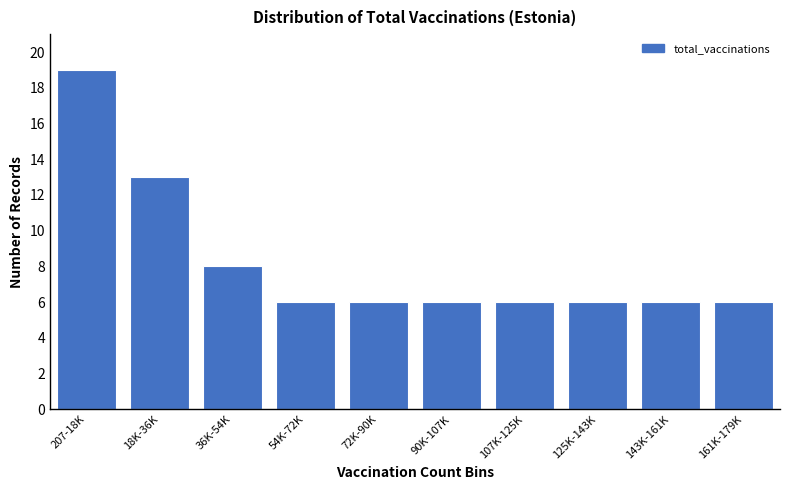

Reading right to left, transcribe all the data shown in this chart.

161K-179K=6	143K-161K=6	125K-143K=6	107K-125K=6	90K-107K=6	72K-90K=6	54K-72K=6	36K-54K=8	18K-36K=13	207-18K=19